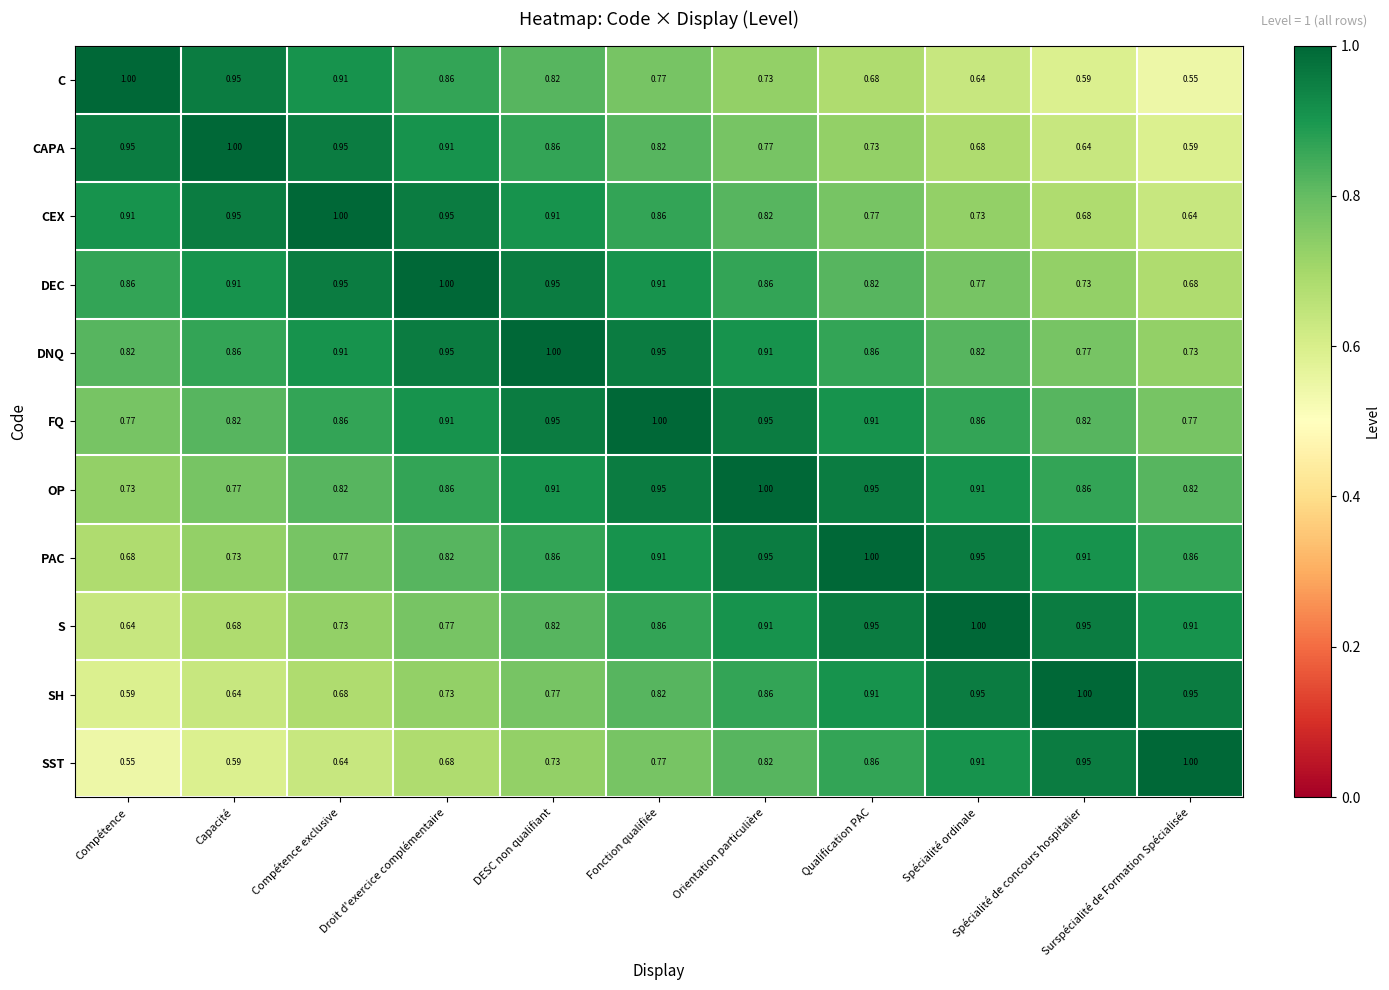

Which series has the largest total across all categories?

FQ